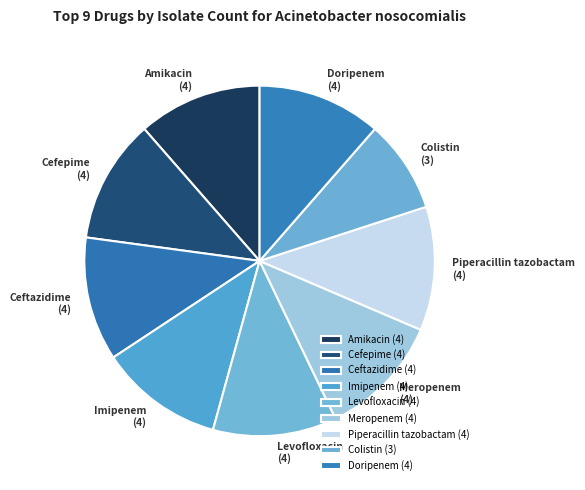

The Piperacillin tazobactam (4) slice represents 1% of the pie. True or false?

False